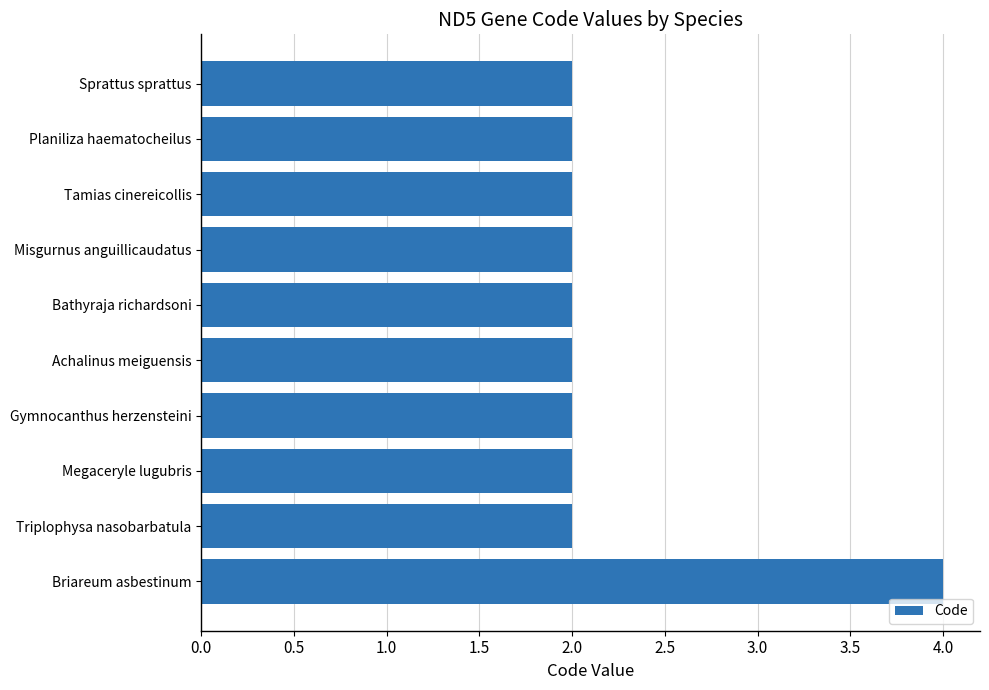

Which label corresponds to the largest value in the chart?

Briareum asbestinum